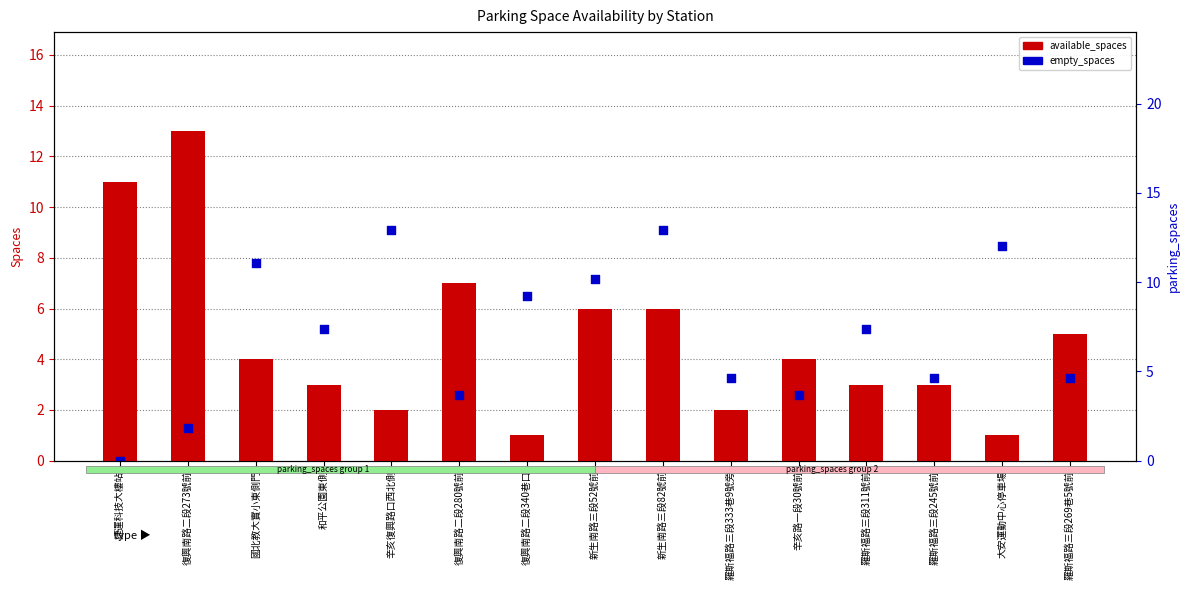

What are all the series names shown in the legend?

available_spaces, empty_spaces